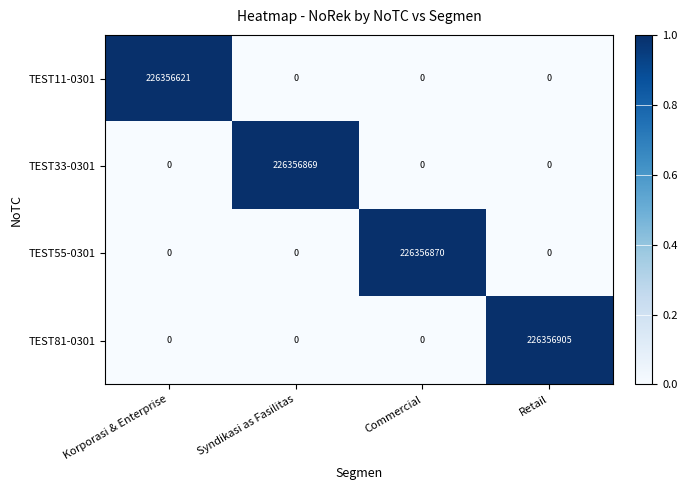

At which category is the sum across all series the highest?

Retail